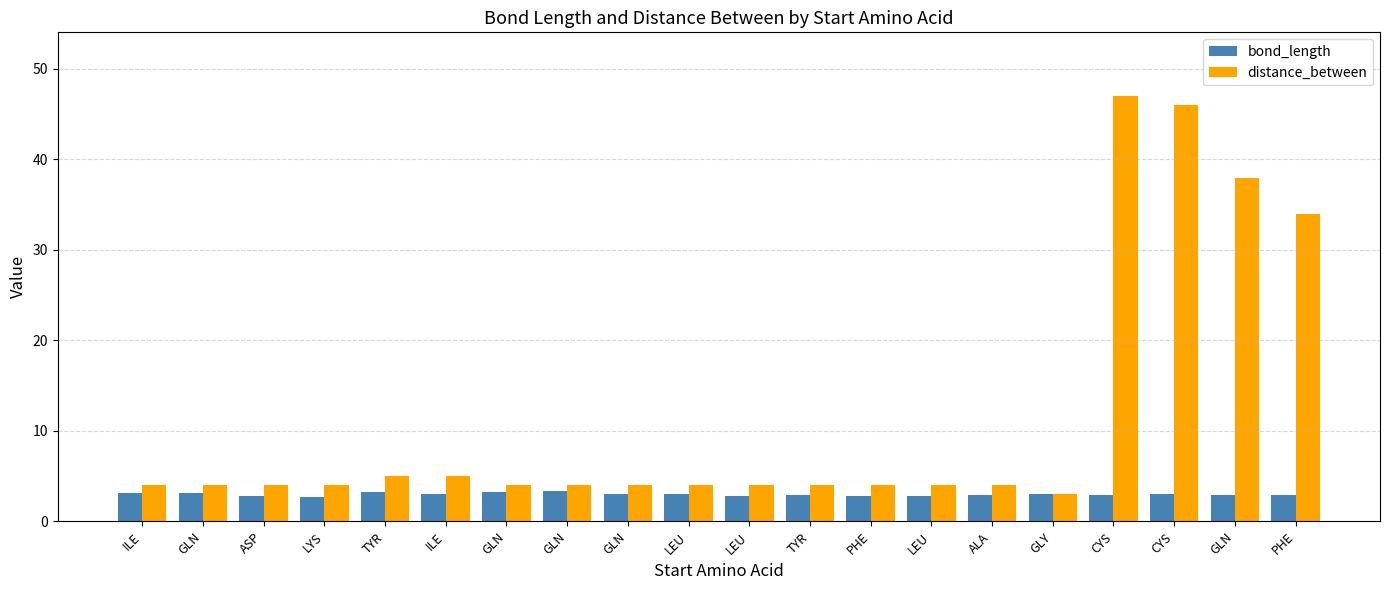

True or false: distance_between has a value of 6.1 at ILE.

False